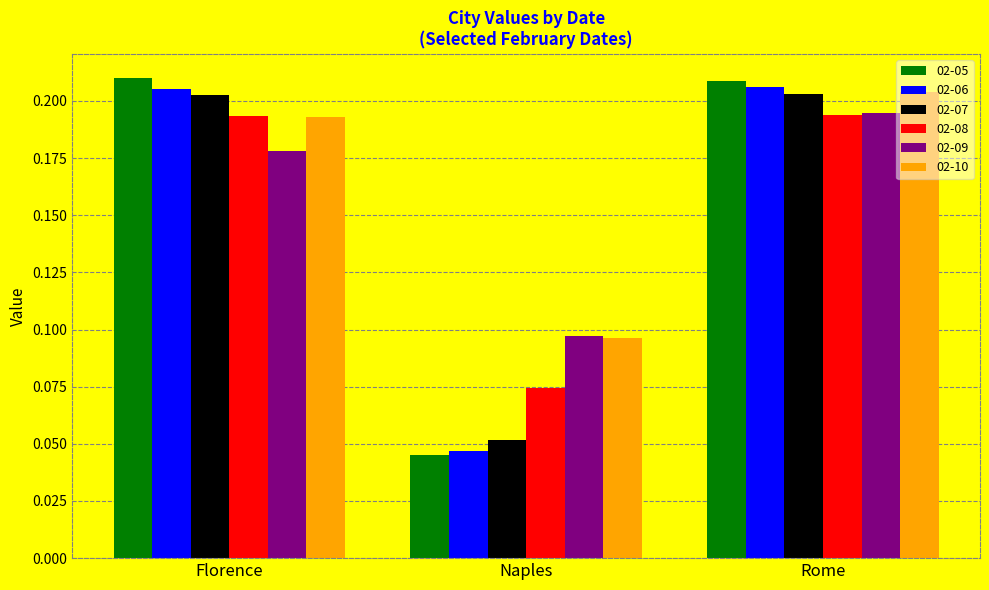

At which label does 02-07 reach its minimum?

Naples